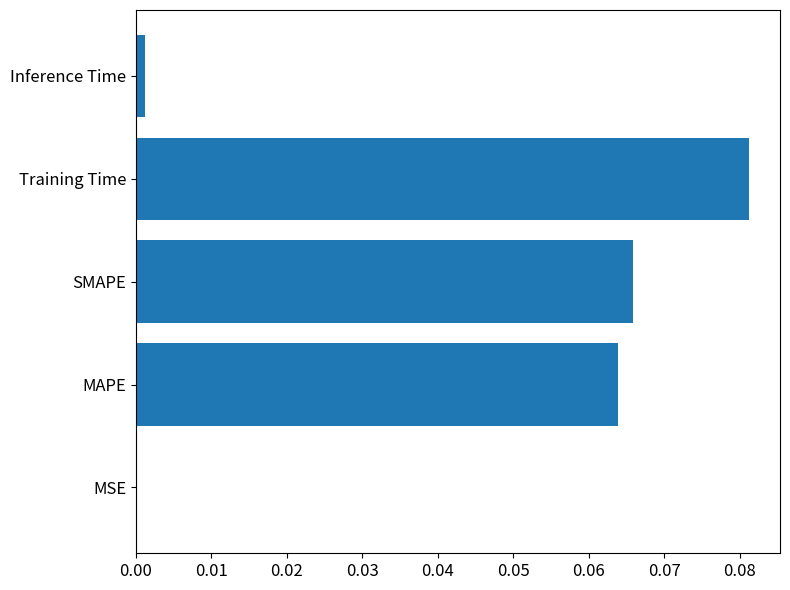

The value at Inference Time is 0.0. True or false?

True